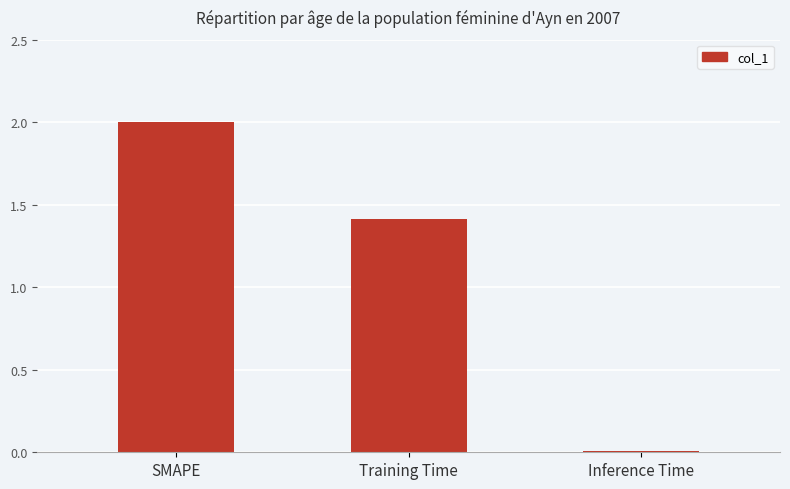

Are the bars horizontal?

No